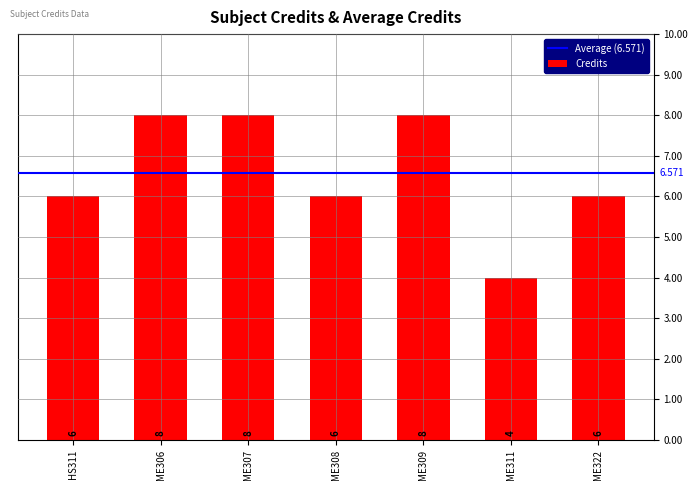

How many bars are there in total?

7